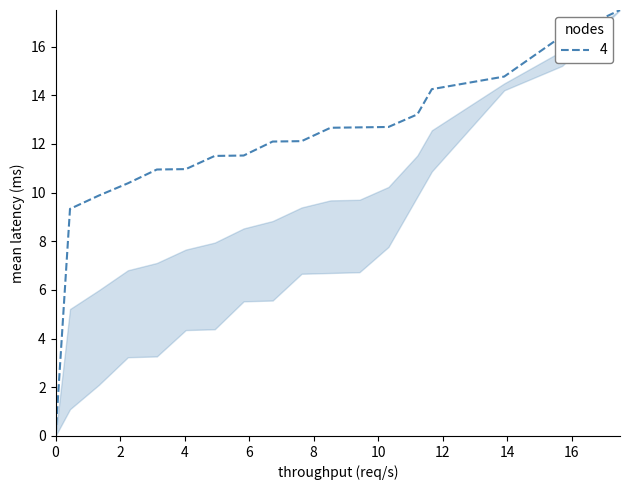

What is the greatest value displayed?

17.5